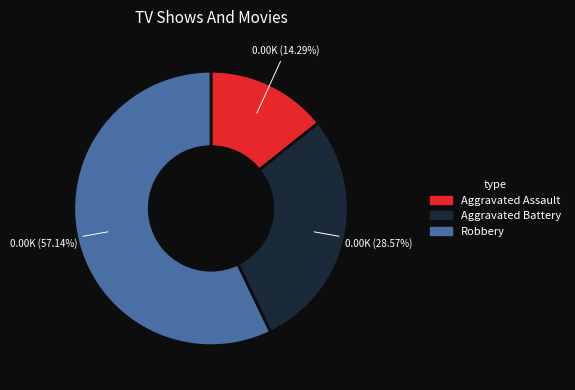

To the nearest percent, what is the combined percentage of Aggravated Assault and Robbery?

71%